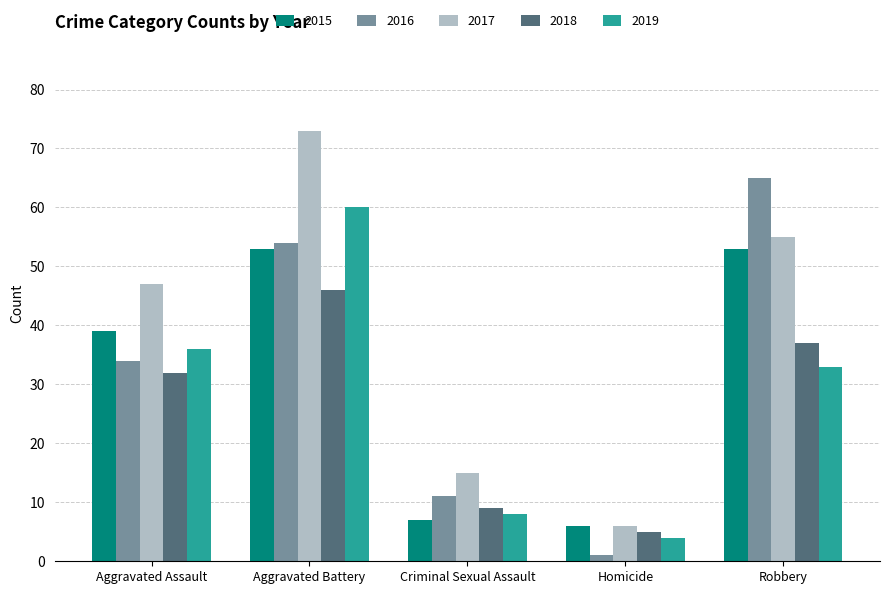

Rank the series at Robbery from lowest to highest value.

2019, 2018, 2015, 2017, 2016